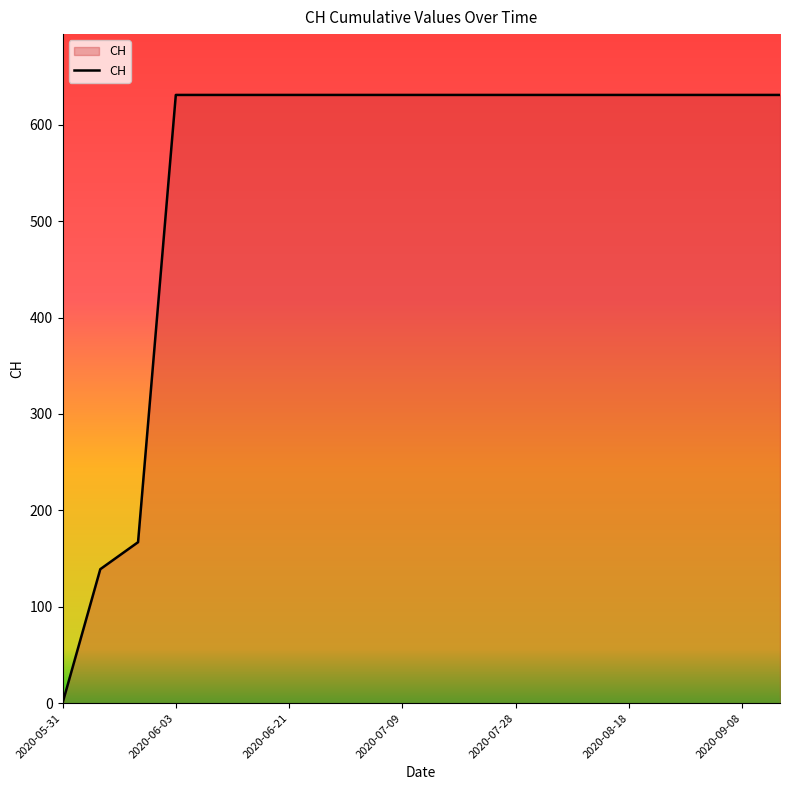

What is the difference between the maximum and minimum values?

631